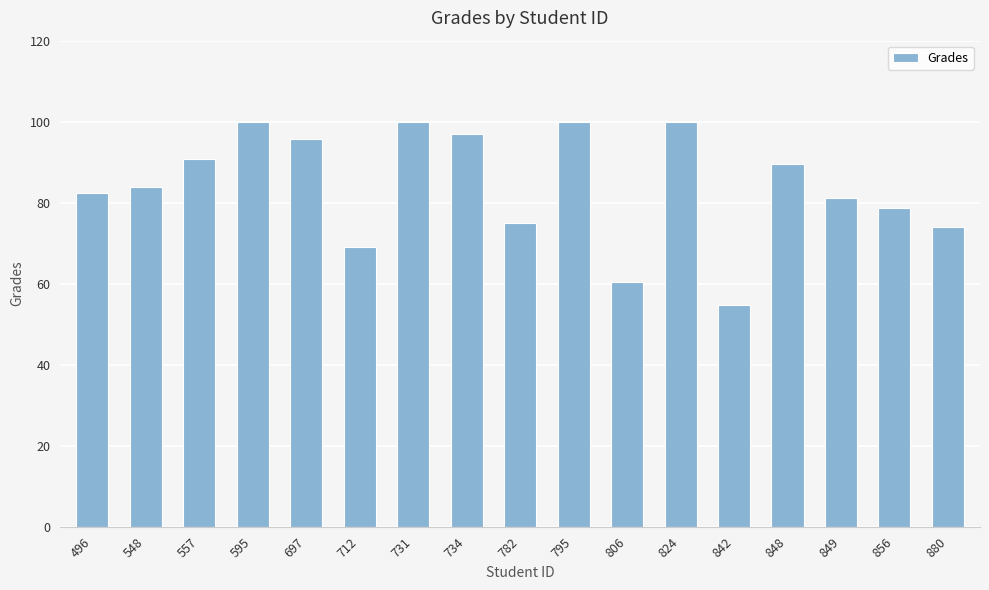

Which has a higher value, 548 or 734?

734